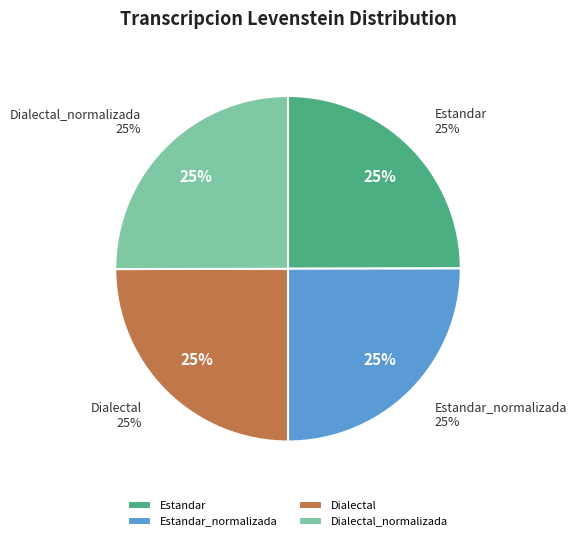

The Estandar slice represents 37% of the pie. True or false?

False